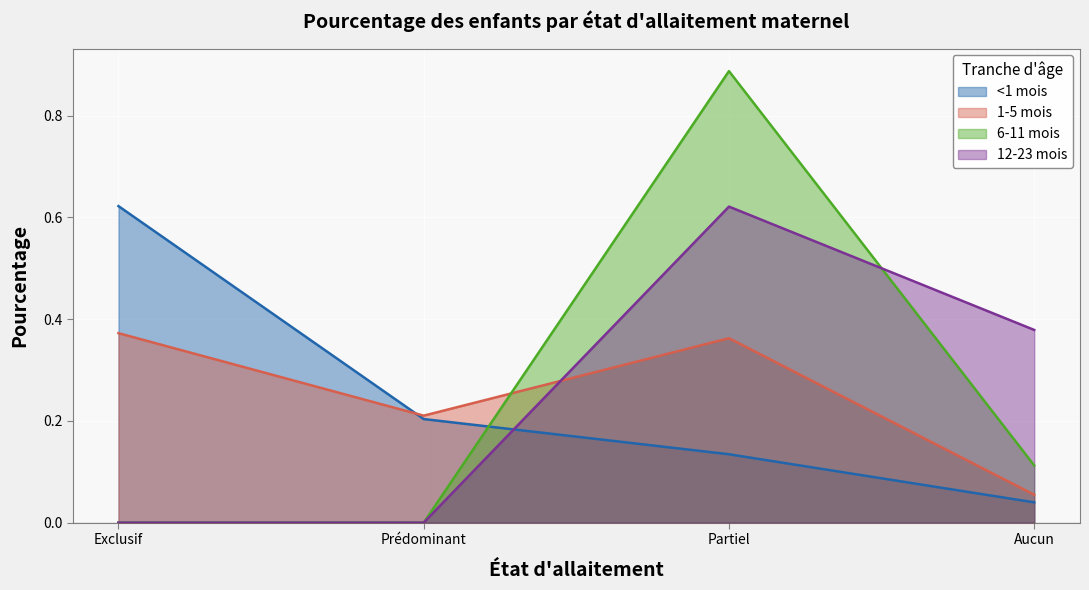

Rank the series by their maximum value, from highest to lowest.

6-11 mois, <1 mois, 12-23 mois, 1-5 mois